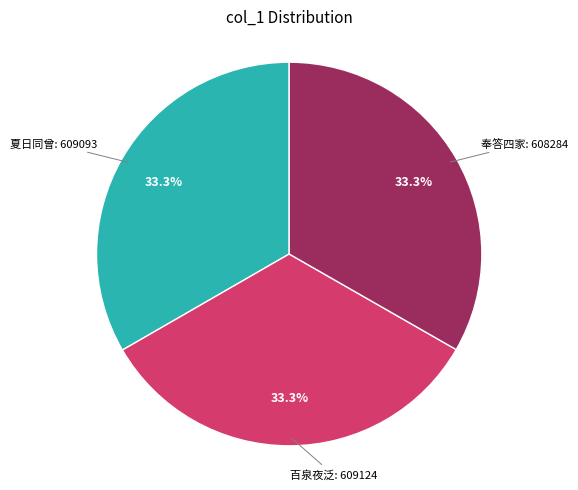

What is the ratio of the value at 夏日同曾: 609093 to the value at 百泉夜泛: 609124?

1.0